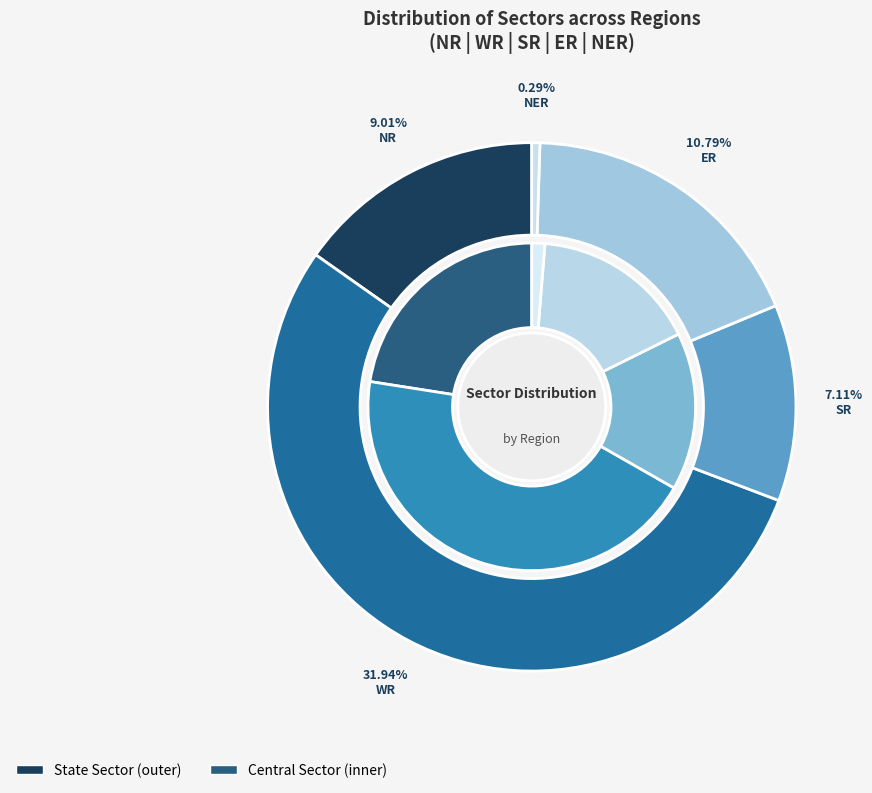

Which category has the smallest portion of the pie?

NER